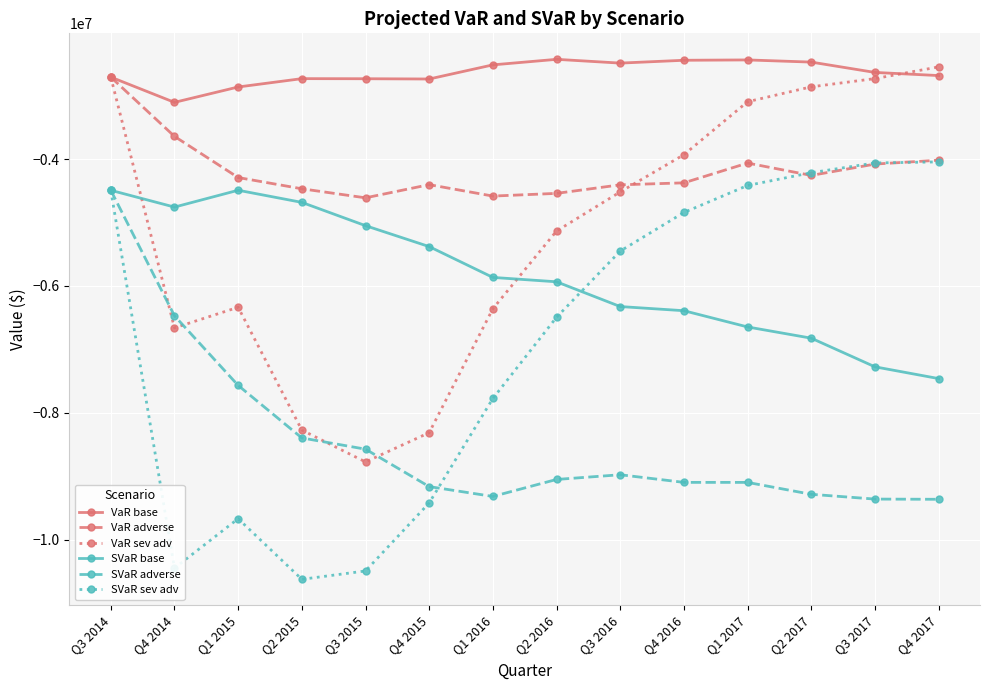

True or false: VaR sev adv has a value of -5251606 at Q1 2017.

False